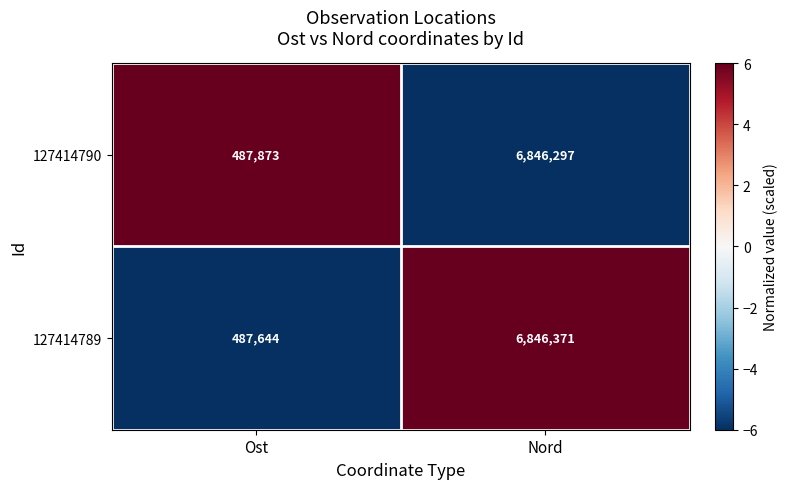

What value does the 127414789 series have at Nord, to the nearest 100?

6846400